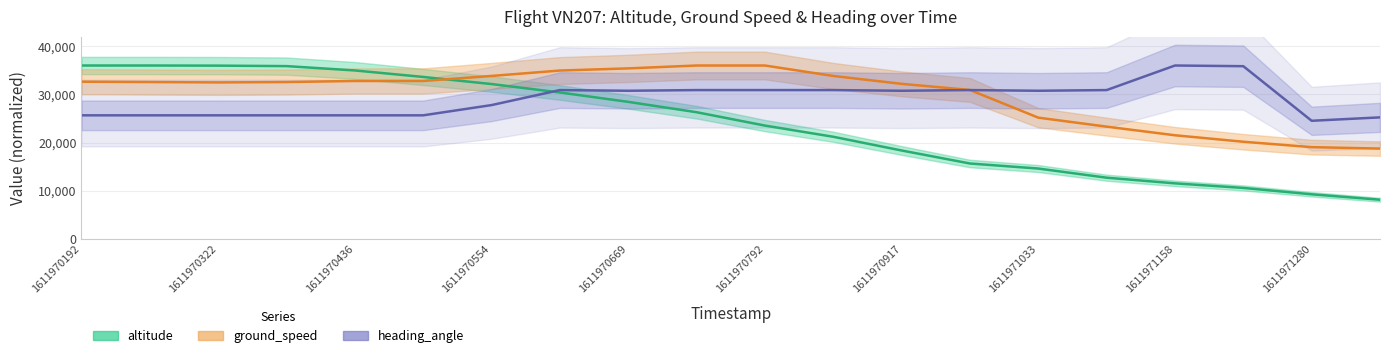

Reading left to right, extract all data points from this chart.

altitude: 36000.0	36000.0	35975.0	35875.0	34975.0	33625.0	32150.0	30400.0	28450.0	26300.0	23525.0	21200.0	18350.0	15650.0	14600.0	12700.0	11525.0	10575.0	9250.0	8125.0
ground_speed: 32639.0	32564.3	32489.6	32564.3	32788.4	32788.4	33834.0	34954.4	35402.5	36000.0	36000.0	33834.0	32190.9	30921.2	25170.1	23302.9	21510.4	20166.0	19045.6	18746.9
heading_angle: 25653.5	25653.5	25653.5	25653.5	25653.5	25653.5	27779.5	30897.6	30755.9	30897.6	30897.6	30897.6	30755.9	30897.6	30755.9	30897.6	36000.0	35858.3	24519.7	25228.3